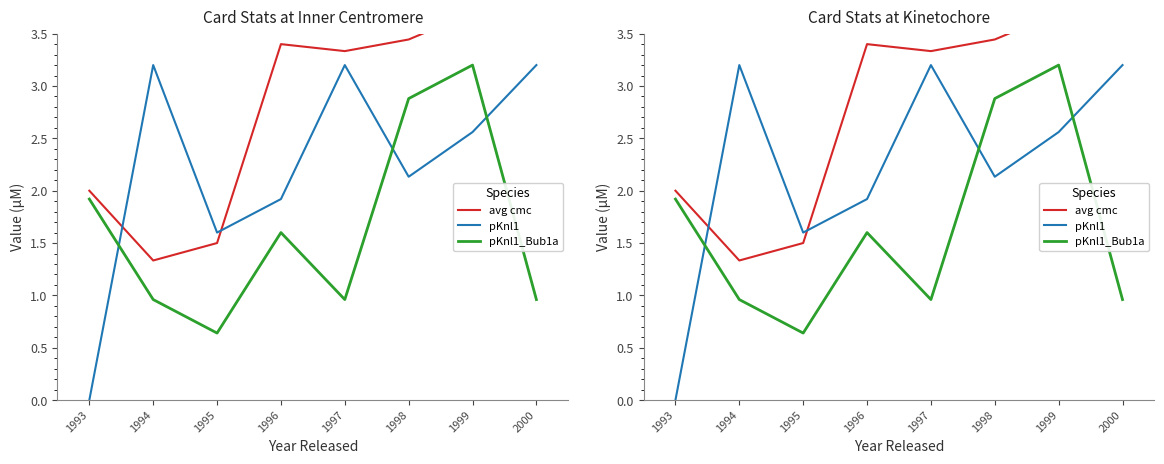

What is the total value across all series at 1996?

6.9